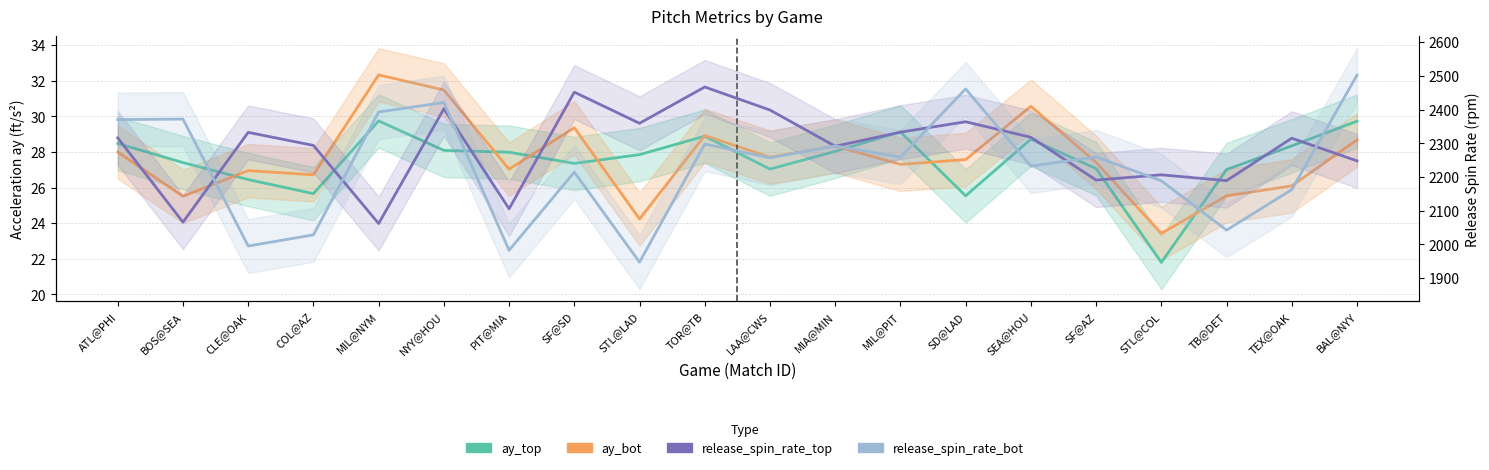

The ay_bot series shows 14.3 at NYY@HOU. True or false?

False